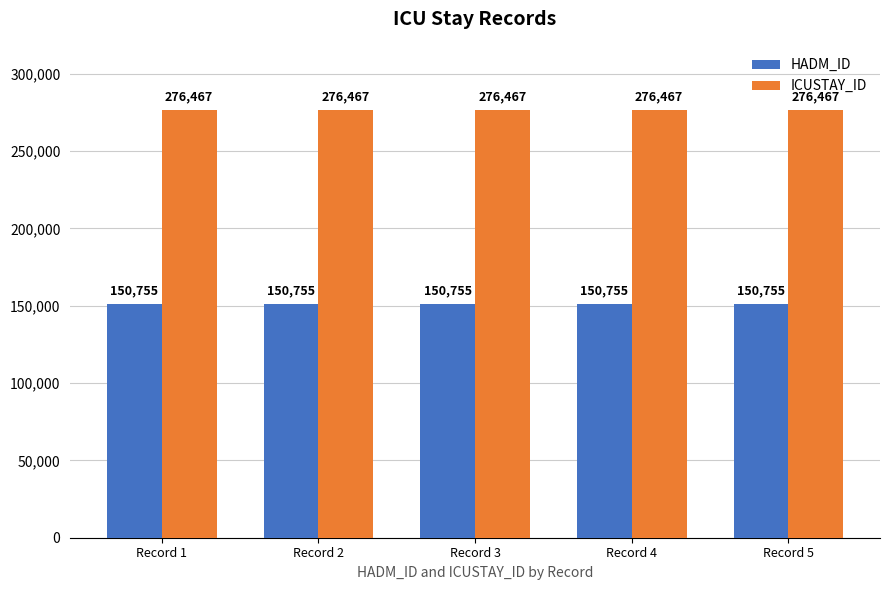

What value does the ICUSTAY_ID series have at Record 1?

276467